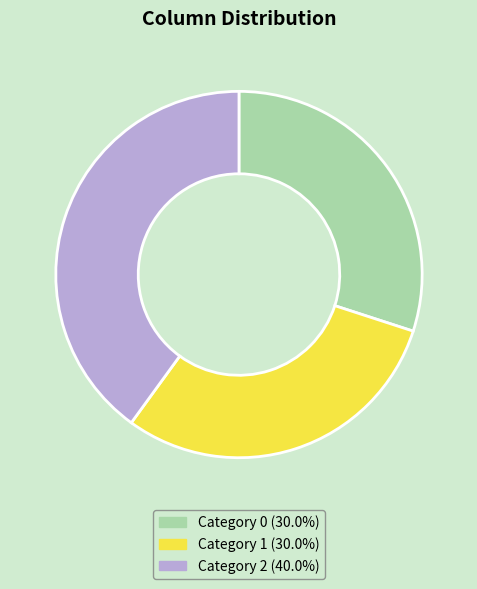

Approximately how many times larger is the value at Category 2 (40.0%) compared to Category 1 (30.0%)?

1.3